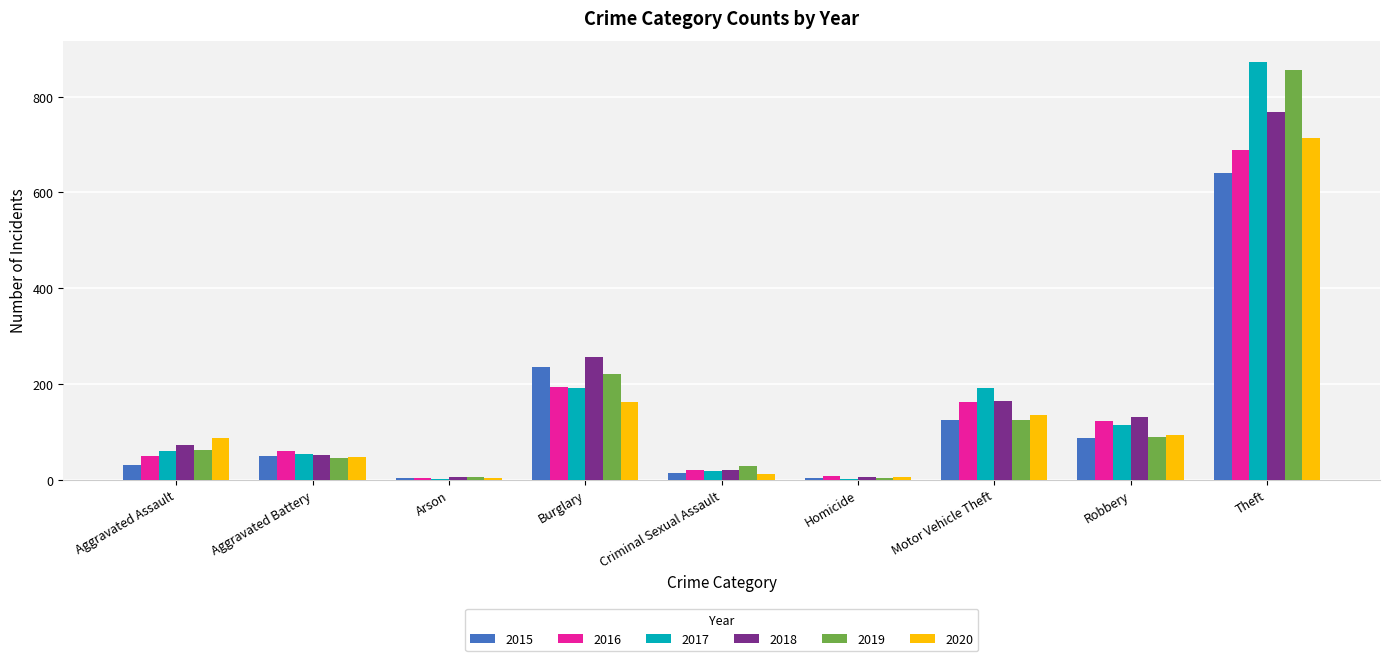

How many categories are shown in the chart?

9